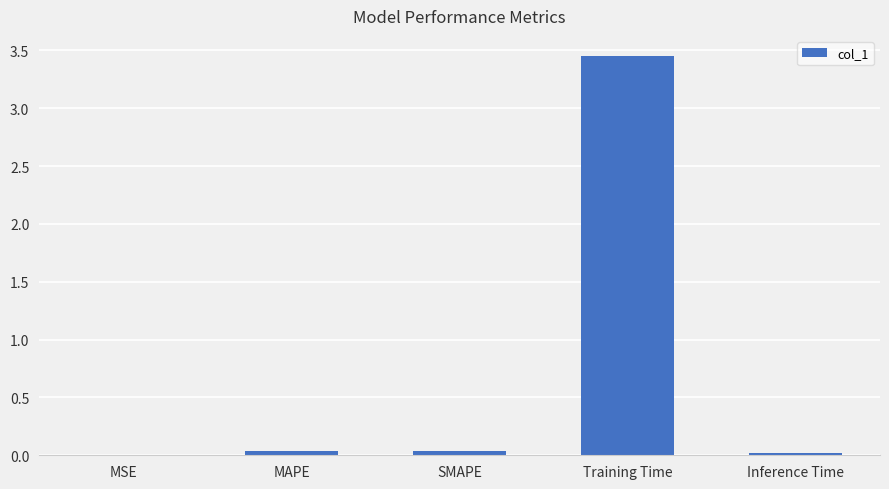

At which category does the chart reach its peak across all series?

Training Time